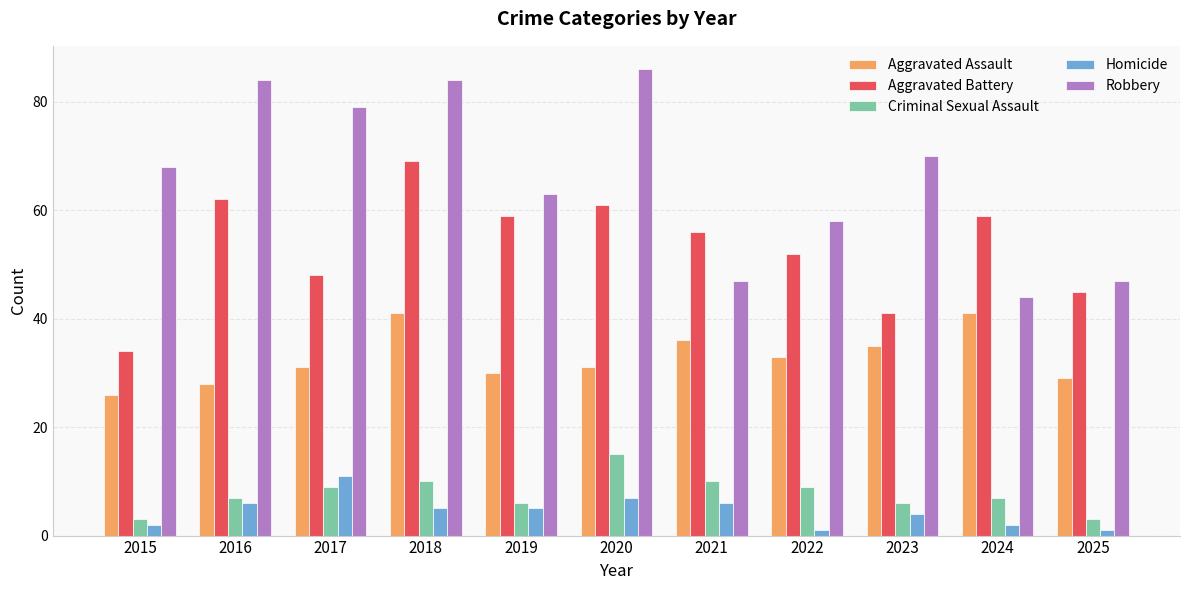

What is the maximum value for Aggravated Battery?

69